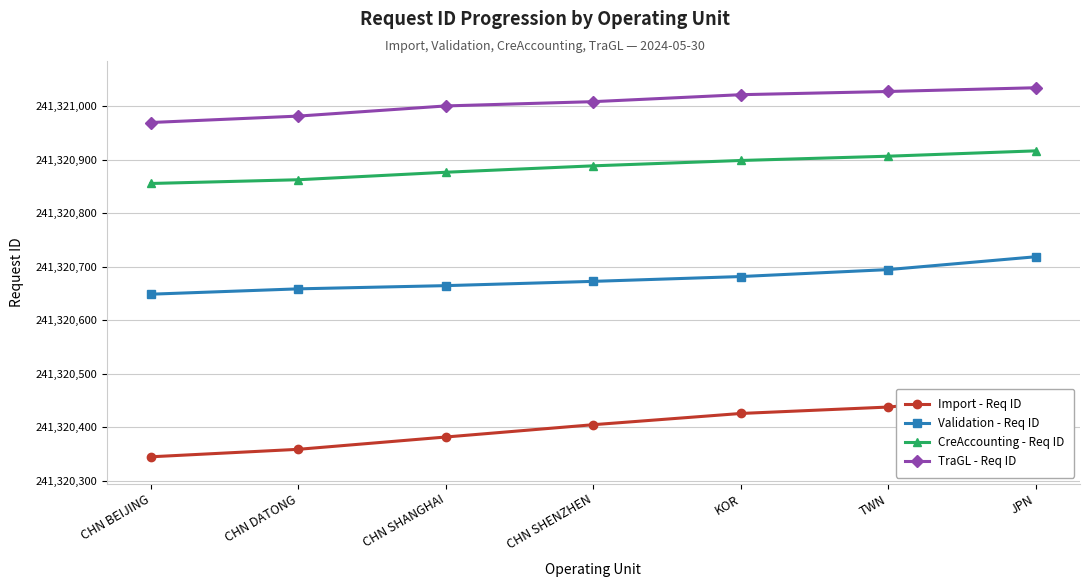

How many lines are shown in the chart?

4